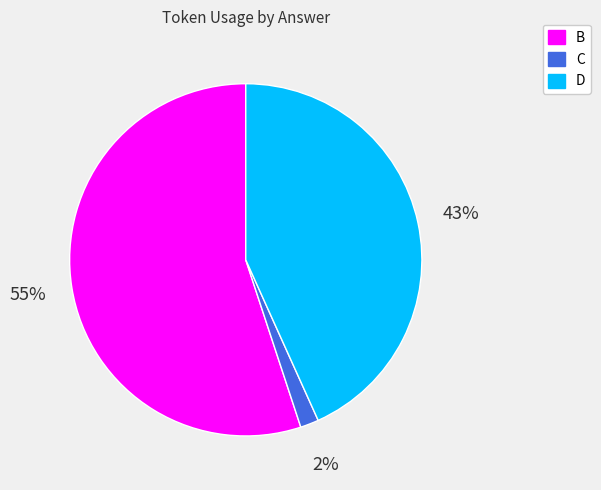

What percentage is the D slice, to the nearest percent?

43%